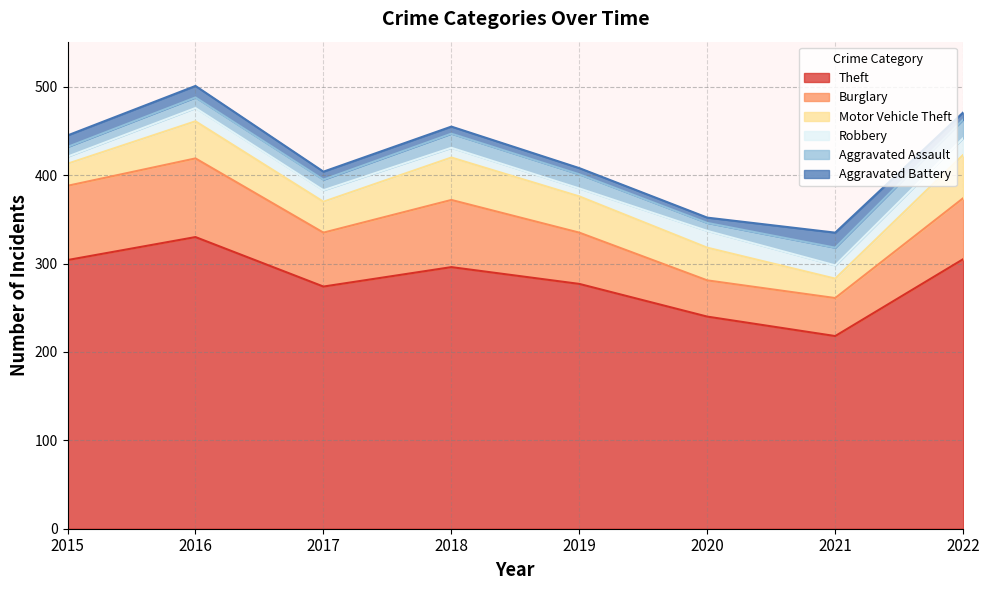

At which category does the chart reach its peak across all series?

2016